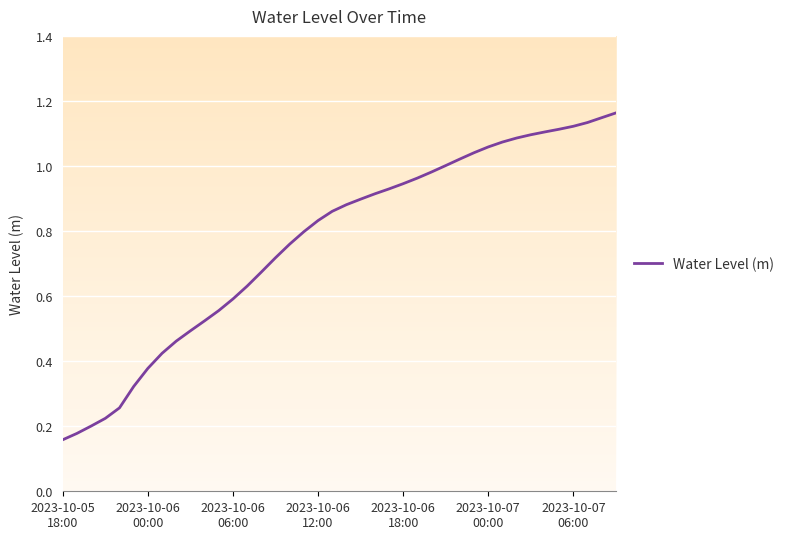

Does the chart have visible grid lines?

Yes